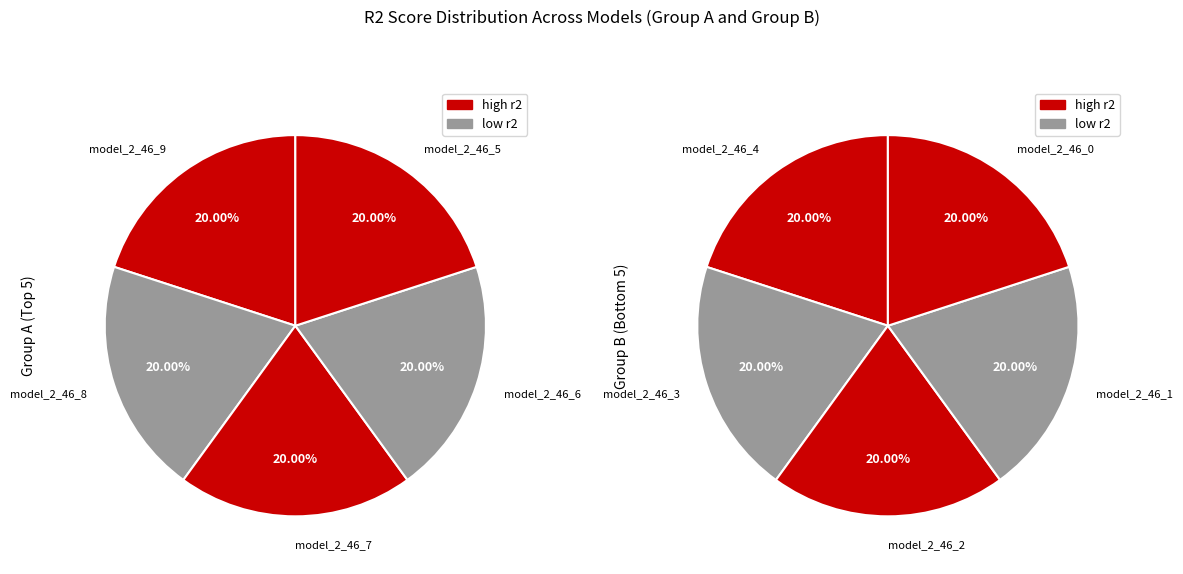

Combined, do 6 and 9 account for over 50%?

No